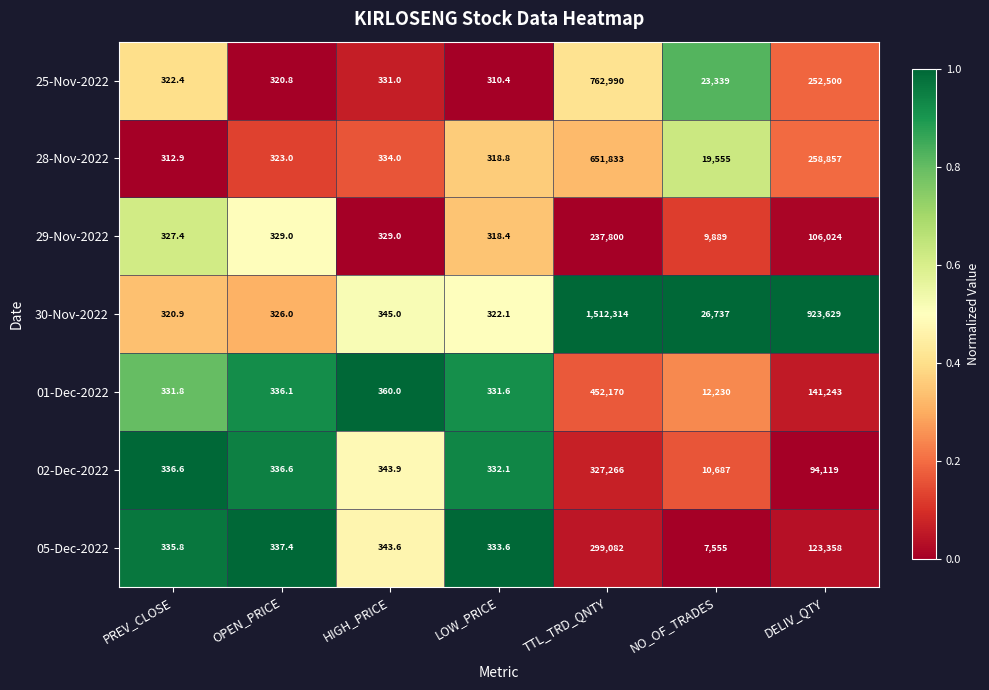

Rank the series at NO_OF_TRADES from lowest to highest value.

05-Dec-2022, 29-Nov-2022, 02-Dec-2022, 01-Dec-2022, 28-Nov-2022, 25-Nov-2022, 30-Nov-2022